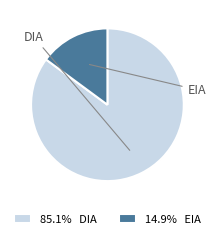

Is the sum of 14.9% EIA and 85.1% DIA greater than half?

Yes